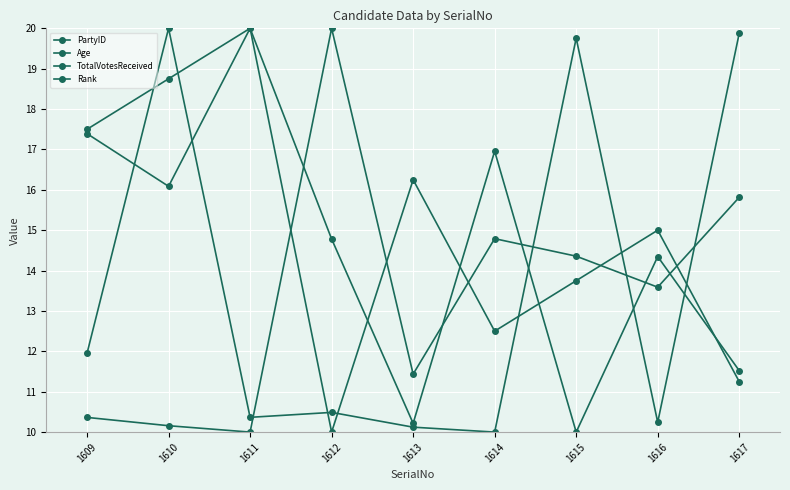

Between 1610 and 1614, which series saw the biggest shift?

PartyID